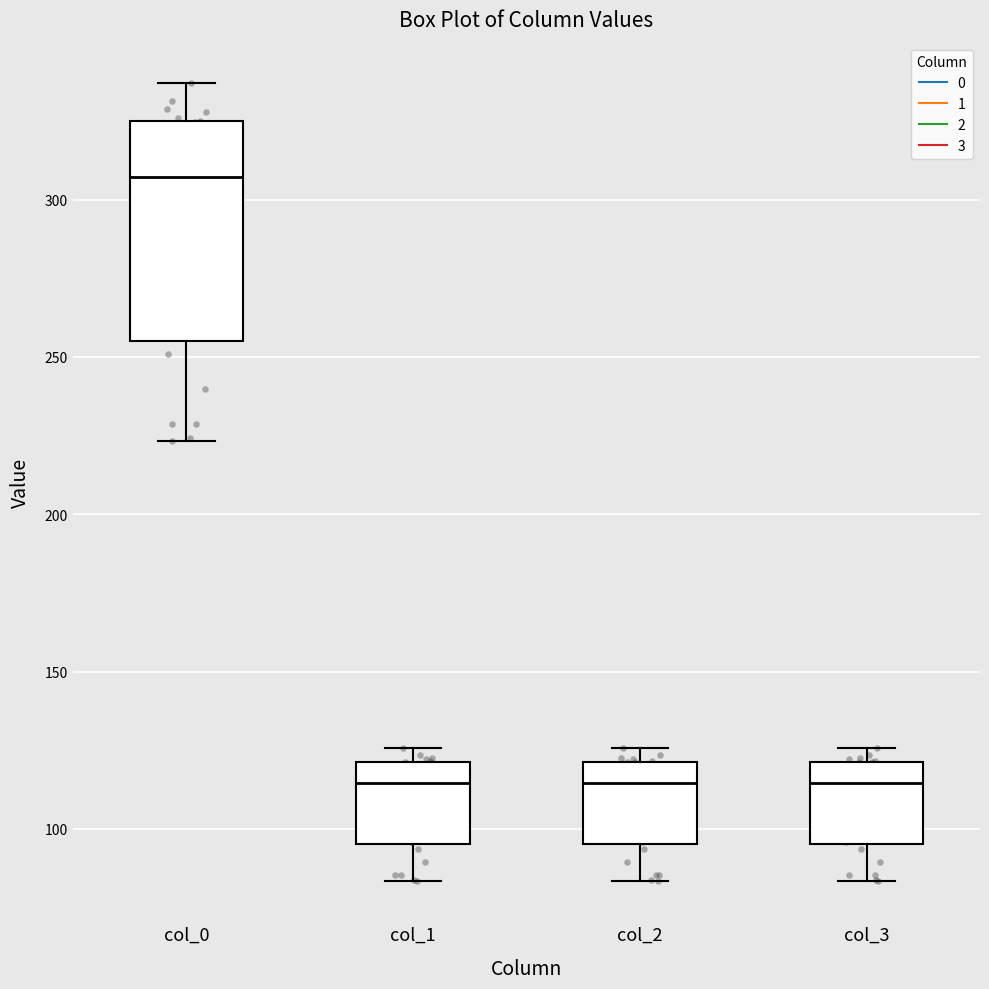

Where is the upper edge of the box for col_2 on the y-axis? The values are not printed on the chart, so give them approximately, as read against the axis.

120